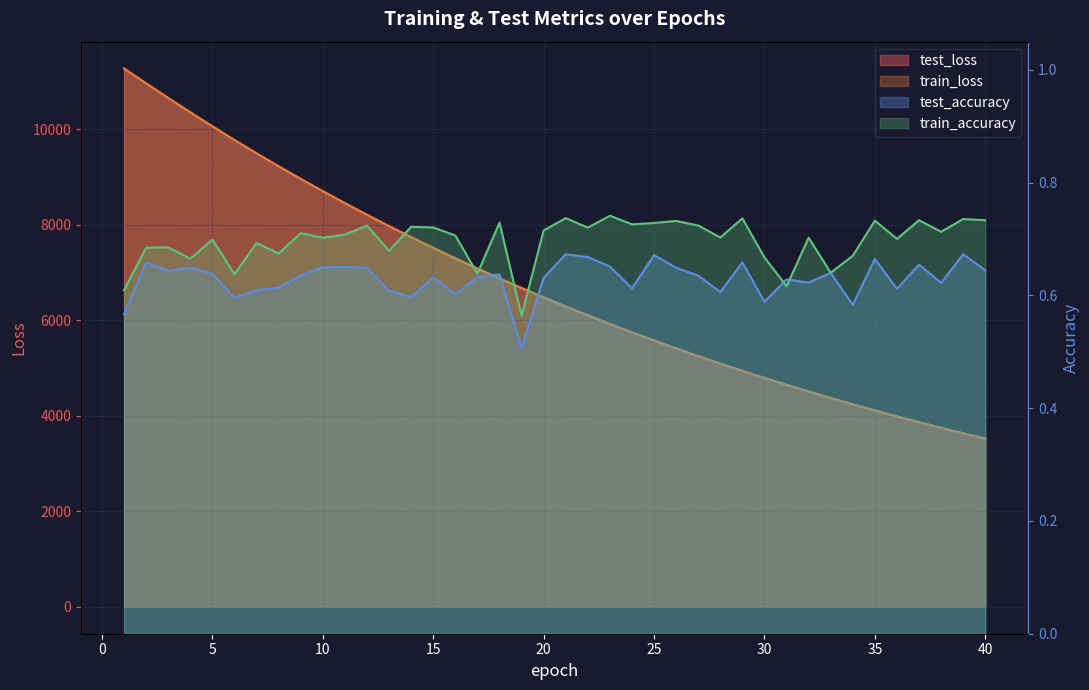

Is the value of test_accuracy at 8 greater than the value of test_loss at 13?

No